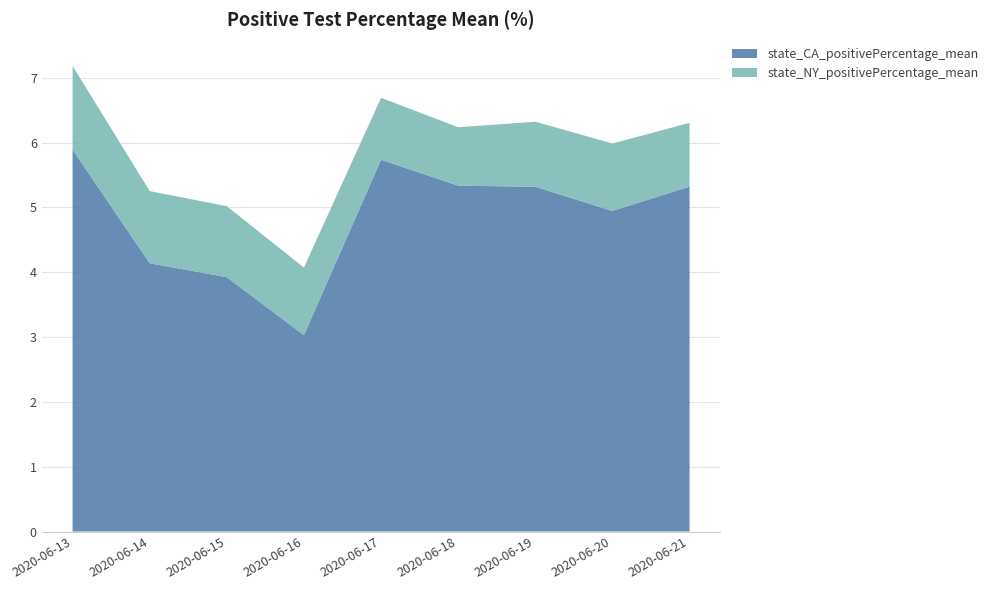

Reading left to right, list all the values displayed in this chart.

state_CA_positivePercentage_mean: 5.9	4.1	3.9	3.0	5.7	5.3	5.3	4.9	5.3
state_NY_positivePercentage_mean: 1.3	1.1	1.1	1.0	1.0	0.9	1.0	1.0	1.0